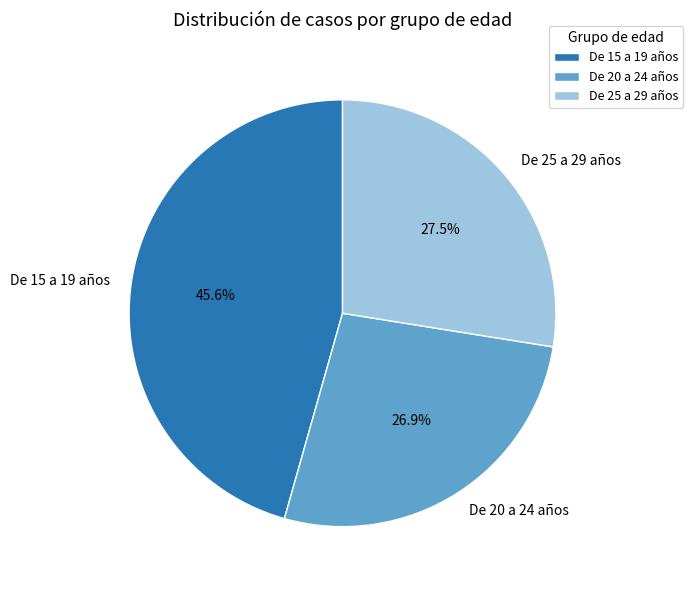

Does De 15 a 19 años represent more than half of the total?

No